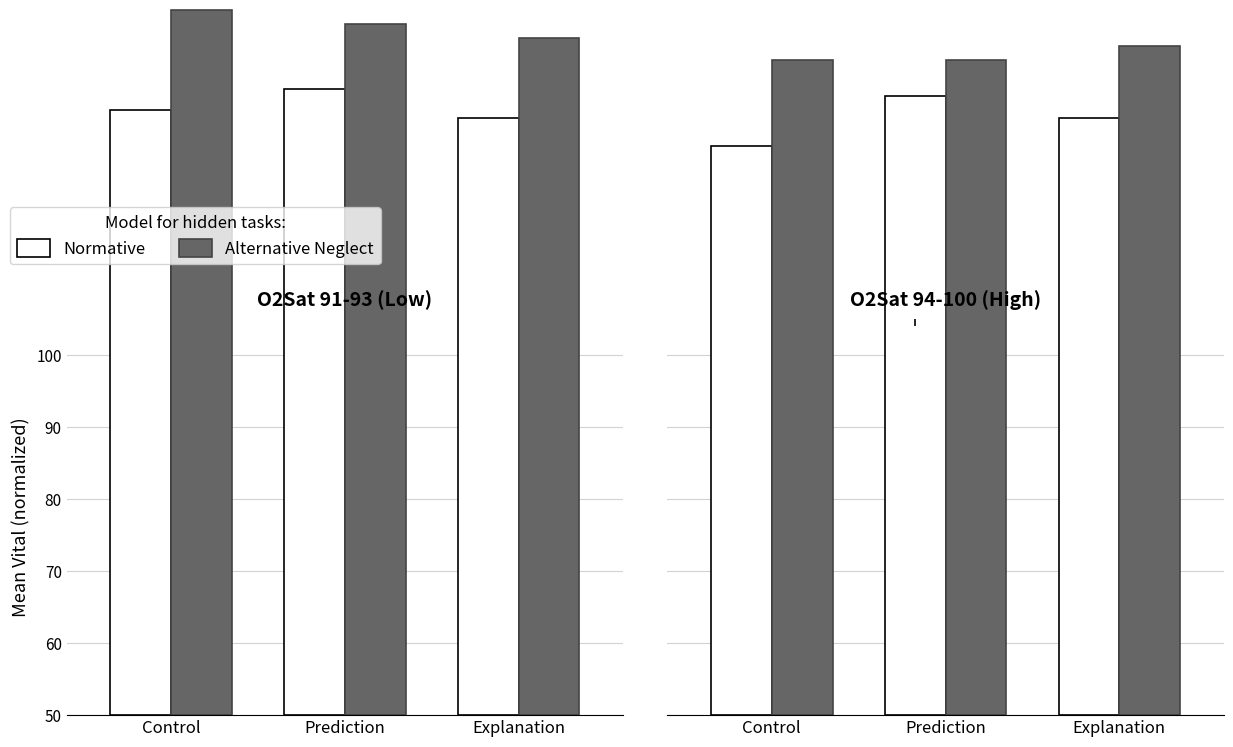

Which has a higher value, Explanation or Prediction?

Prediction